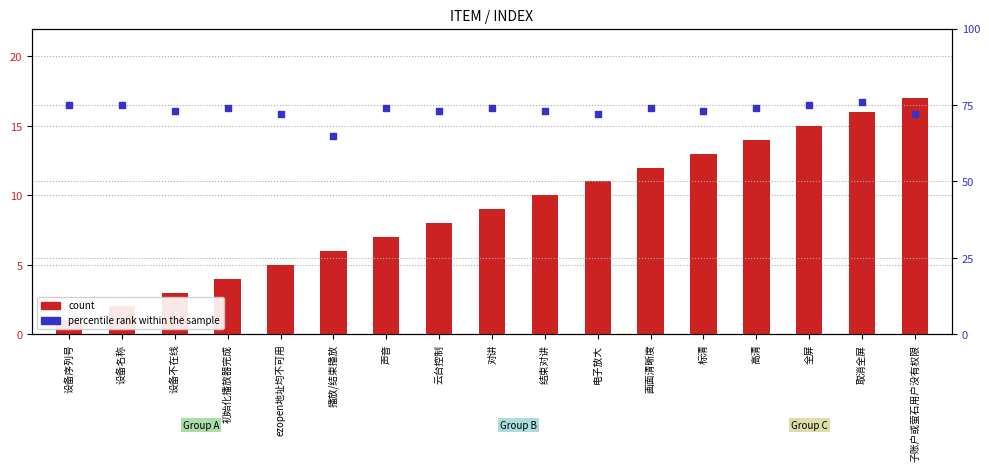

Which series has the largest Y range (max minus min)?

count